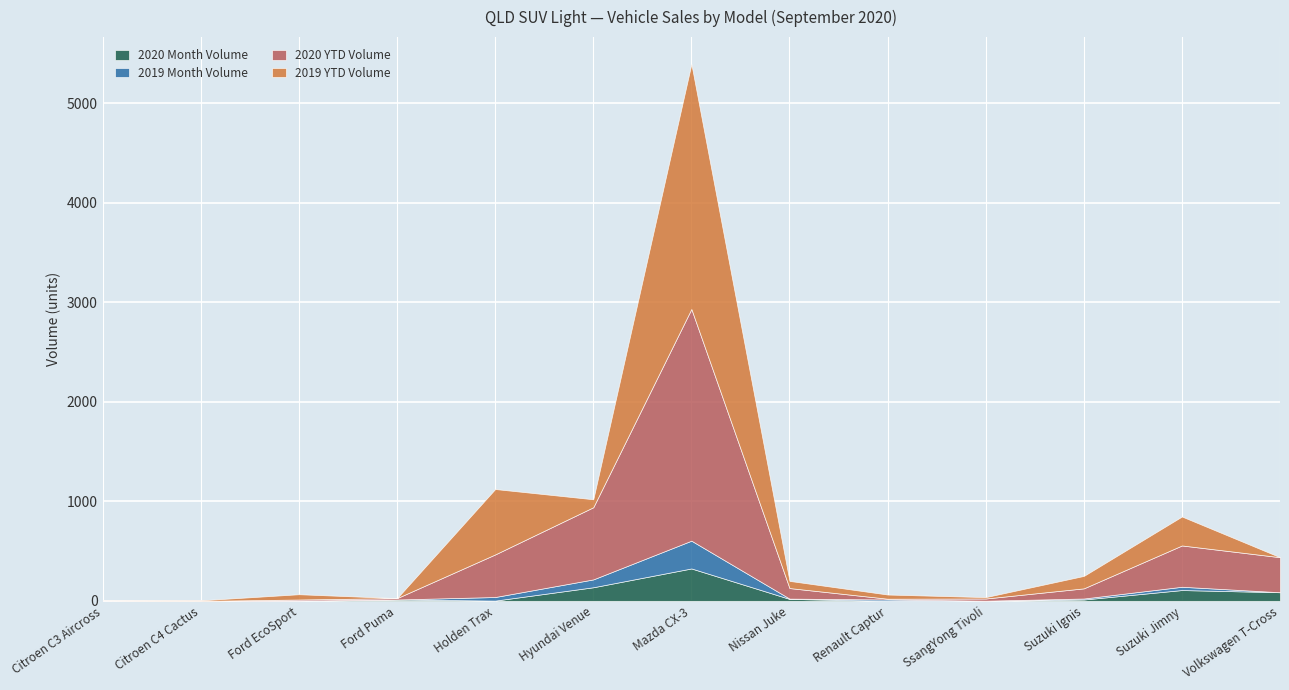

Reading left to right, list all the values displayed in this chart.

2020 Month Volume: 0	0	0	14	3	137	326	20	0	0	14	109	87
2019 Month Volume: 1	0	3	0	36	79	279	3	14	2	10	33	0
2020 YTD Volume: 3	0	11	14	428	725	2328	106	8	22	102	415	352
2019 YTD Volume: 2	6	53	0	657	80	2462	72	42	14	125	291	0